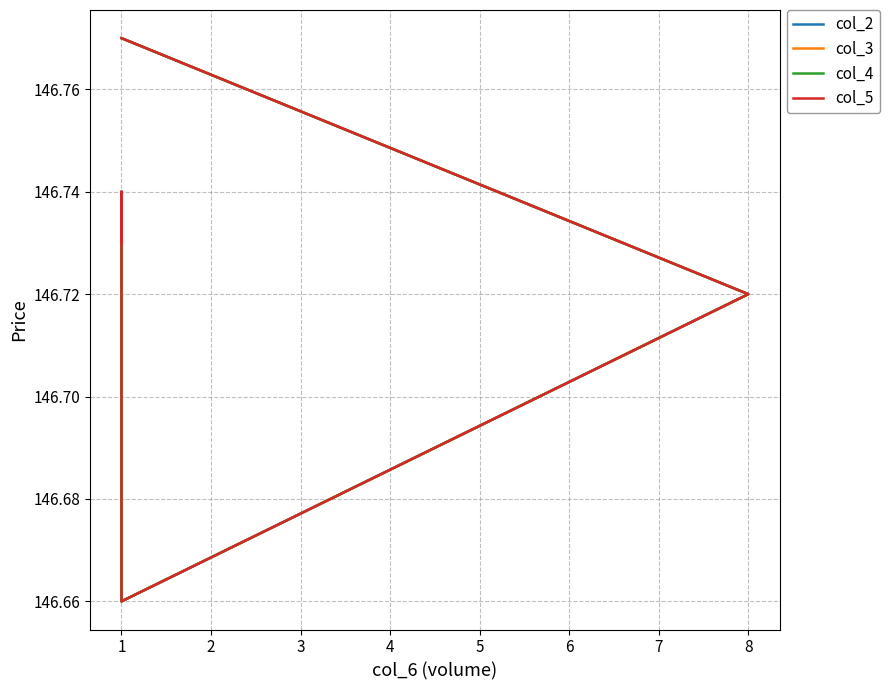

True or false: col_3 has a value of 235.7 at 1.

False